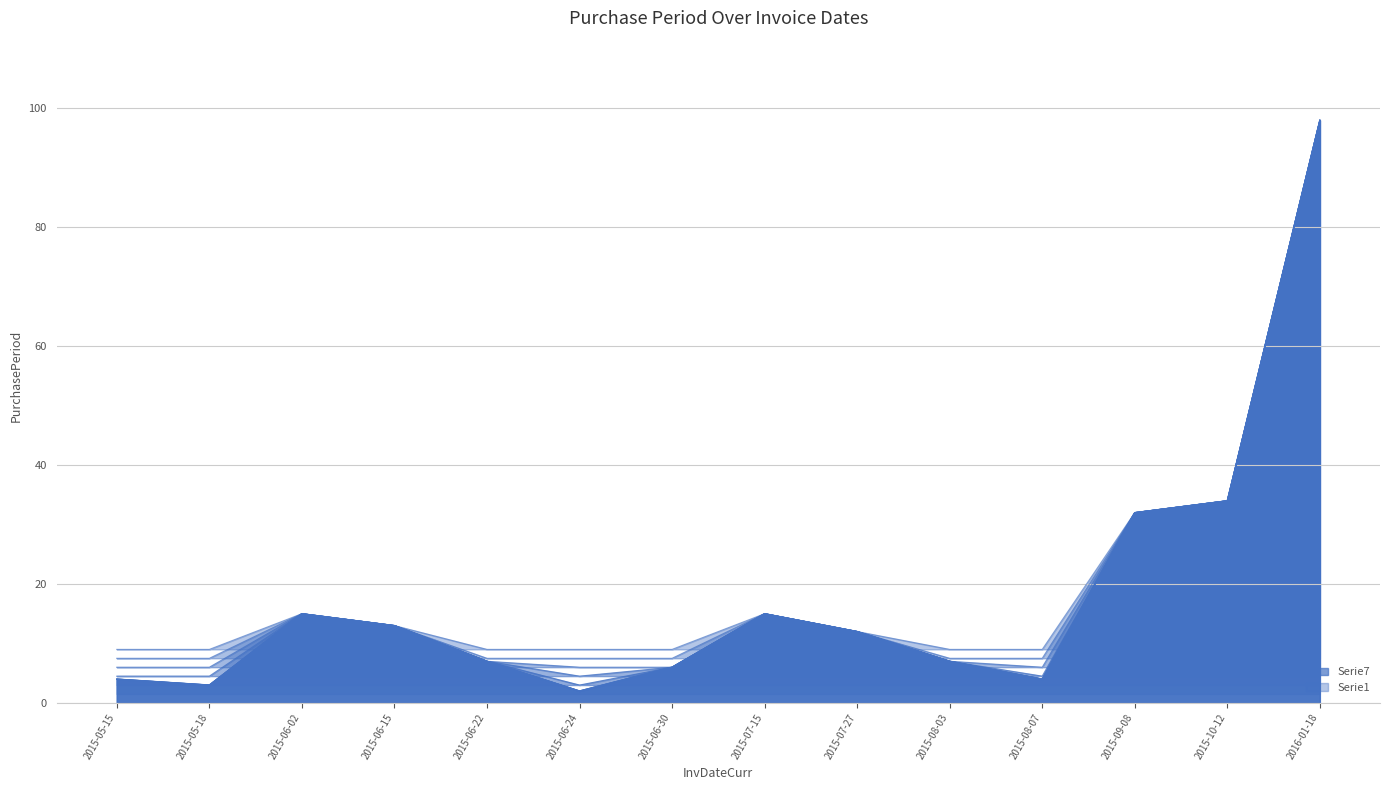

Rank the categories by value from lowest to highest.

2015-06-24, 2015-05-18, 2015-05-15, 2015-08-07, 2015-06-30, 2015-06-22, 2015-08-03, 2015-07-27, 2015-06-15, 2015-06-02, 2015-07-15, 2015-09-08, 2015-10-12, 2016-01-18